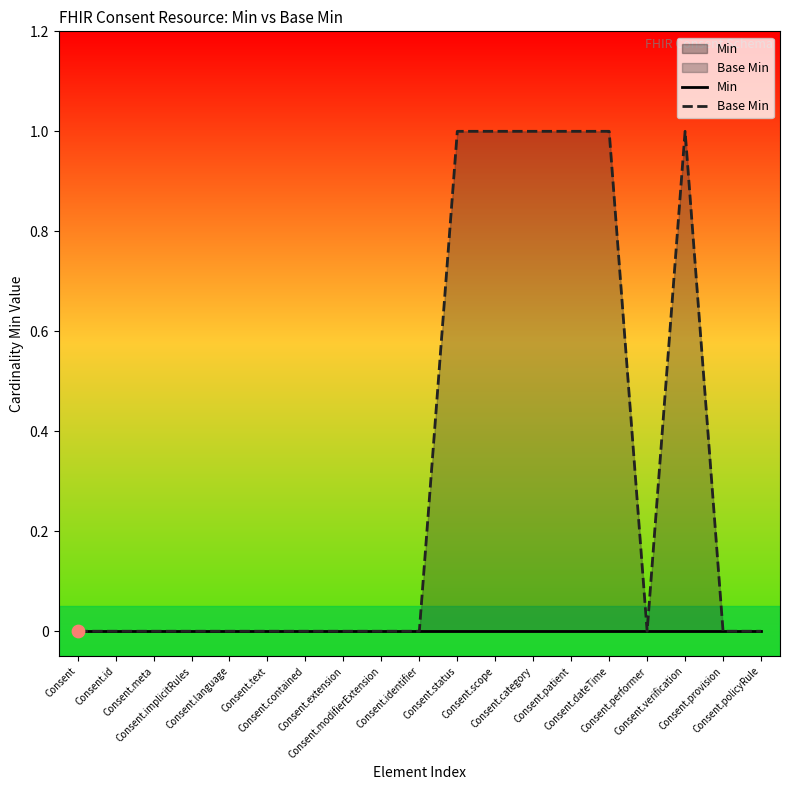

Which series reaches the minimum Y coordinate?

Min